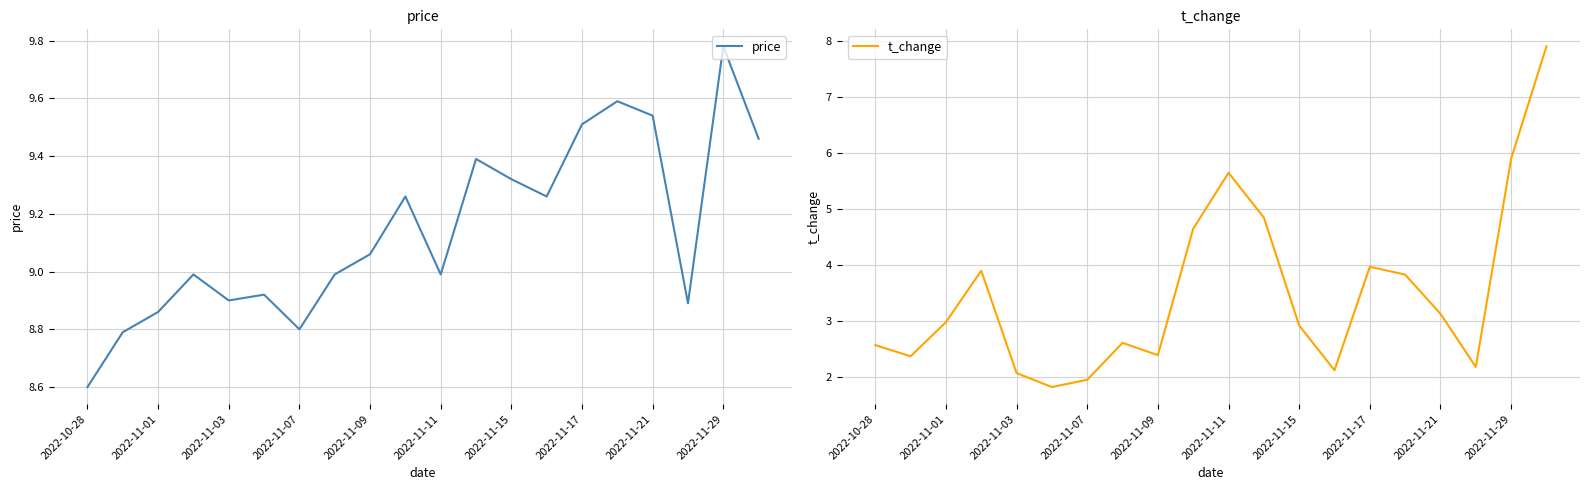

The value of price at 15 is 13.1. True or false?

False